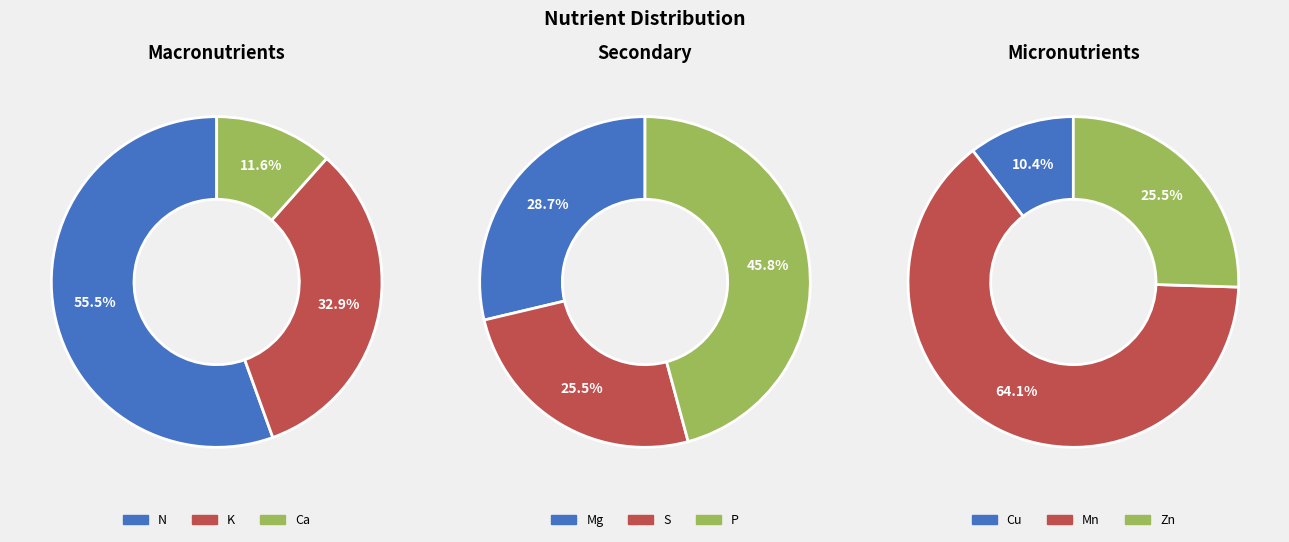

Count the number of slices in the pie.

9